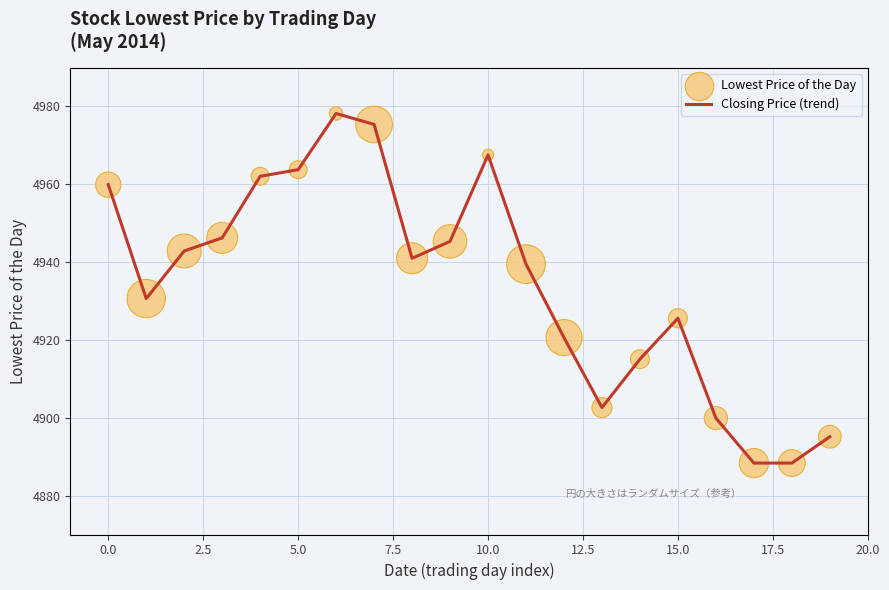

What is the difference between the maximum and minimum values?

89.8